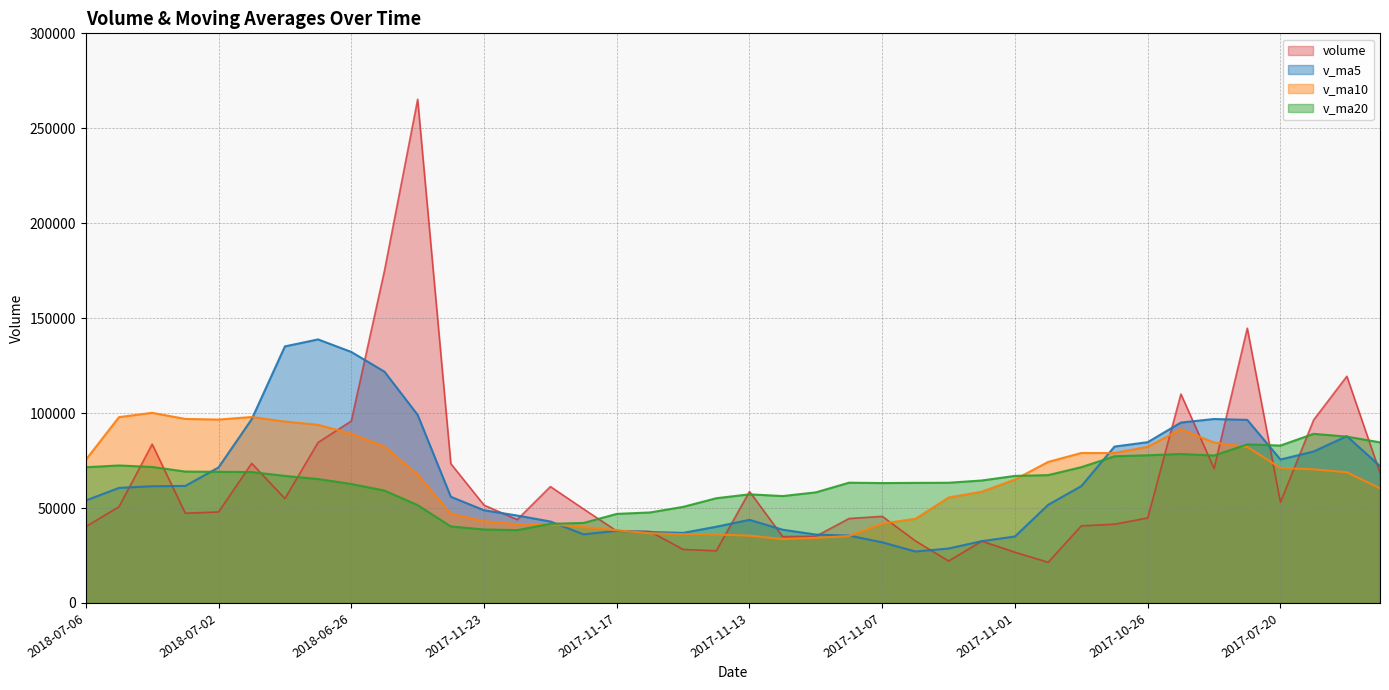

At how many categories does at least one series exceed 21972?

40